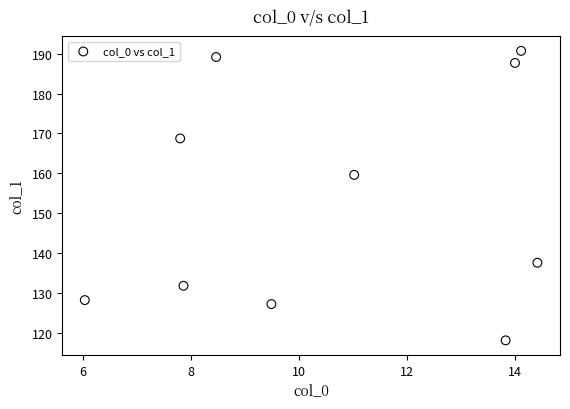

What Y value in the scatter plot is closest to 154?

159.6